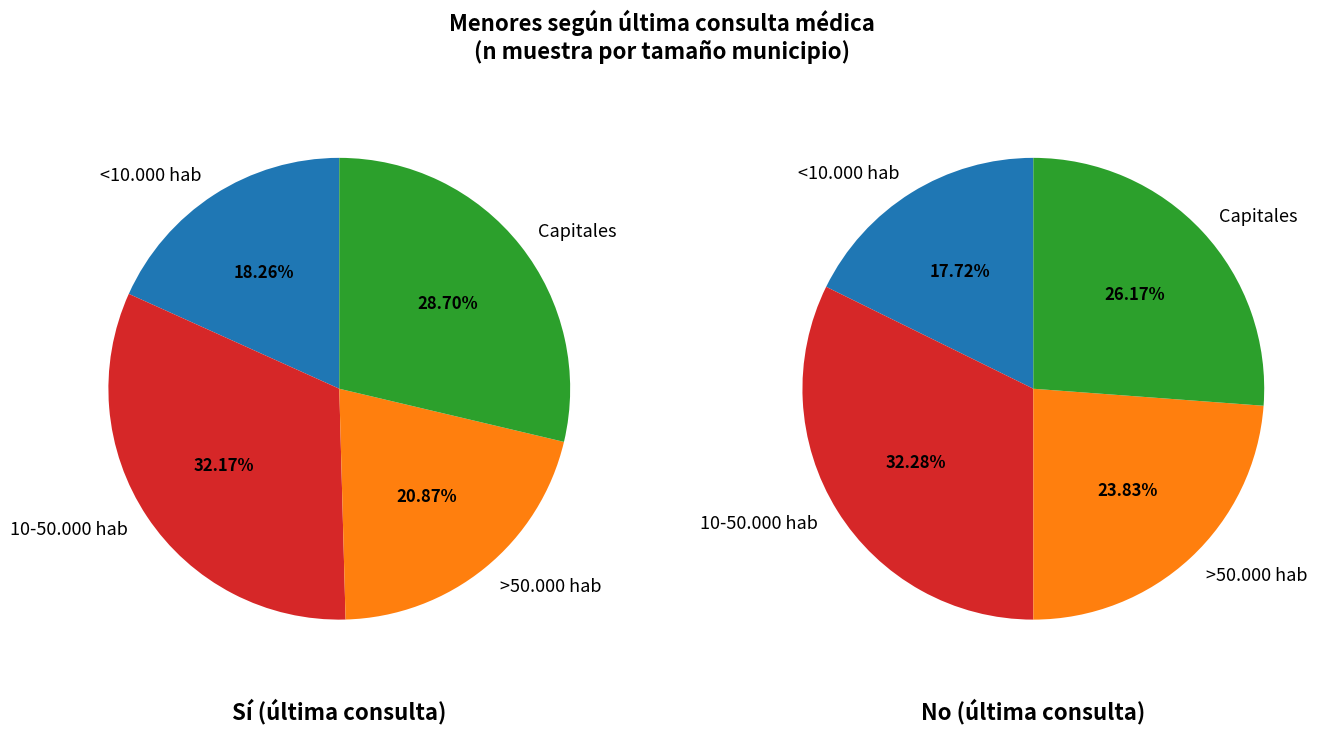

Is 10-50.000 hab the majority of the pie?

No